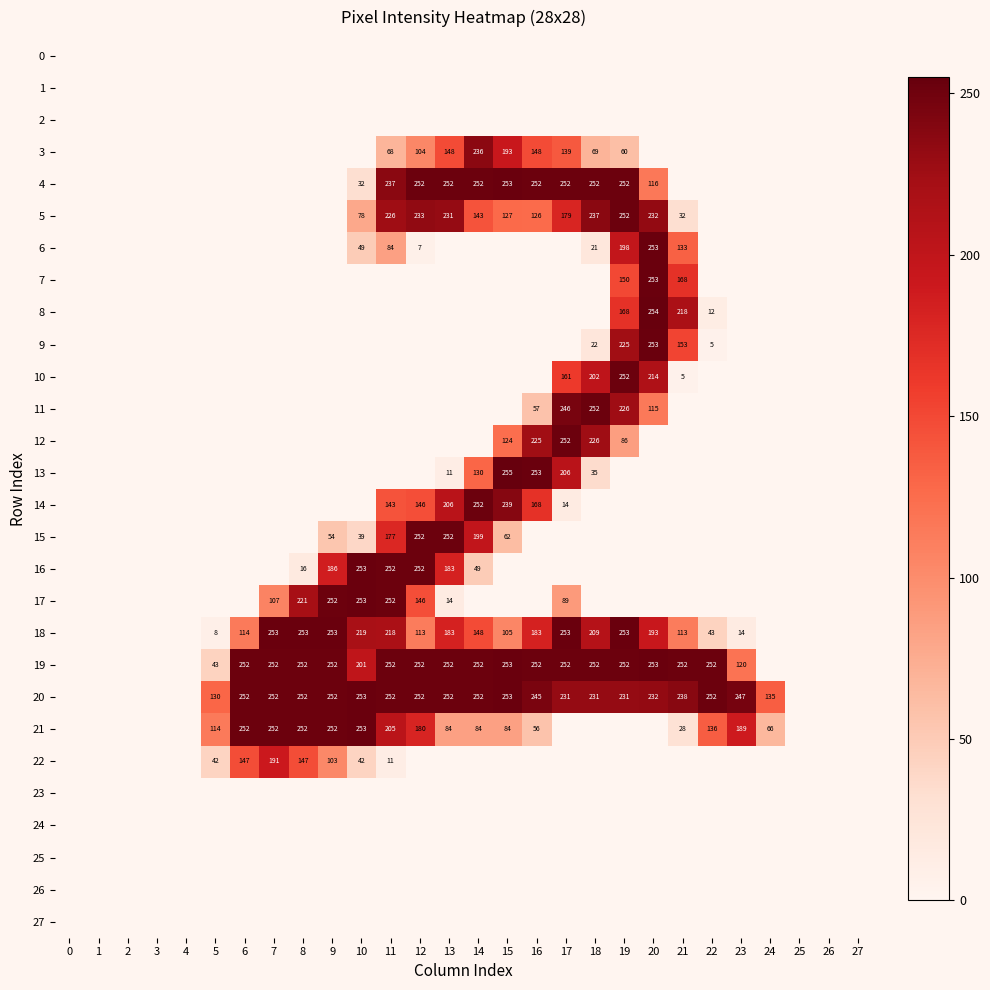

True or false: 21 has a value of 108 at 8.

False